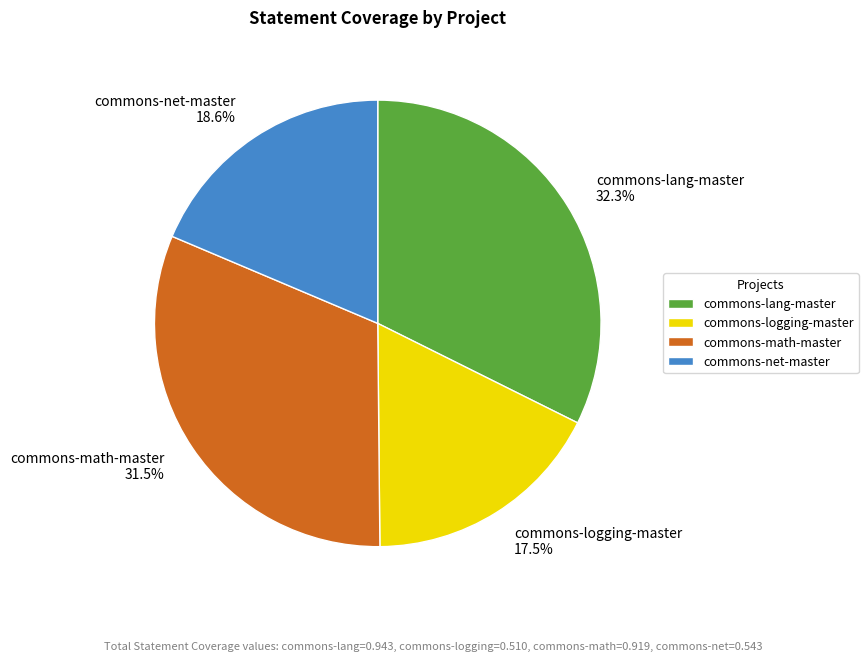

Does commons-lang-master account for over 50% of the chart?

No